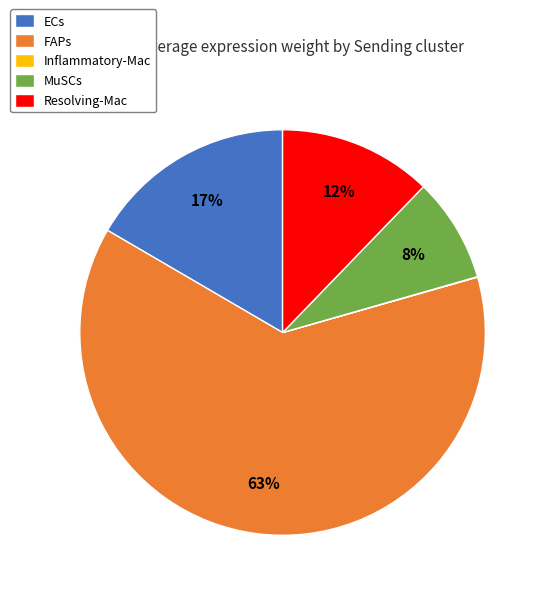

To the nearest percent, what percentage of the pie is Resolving-Mac?

12%